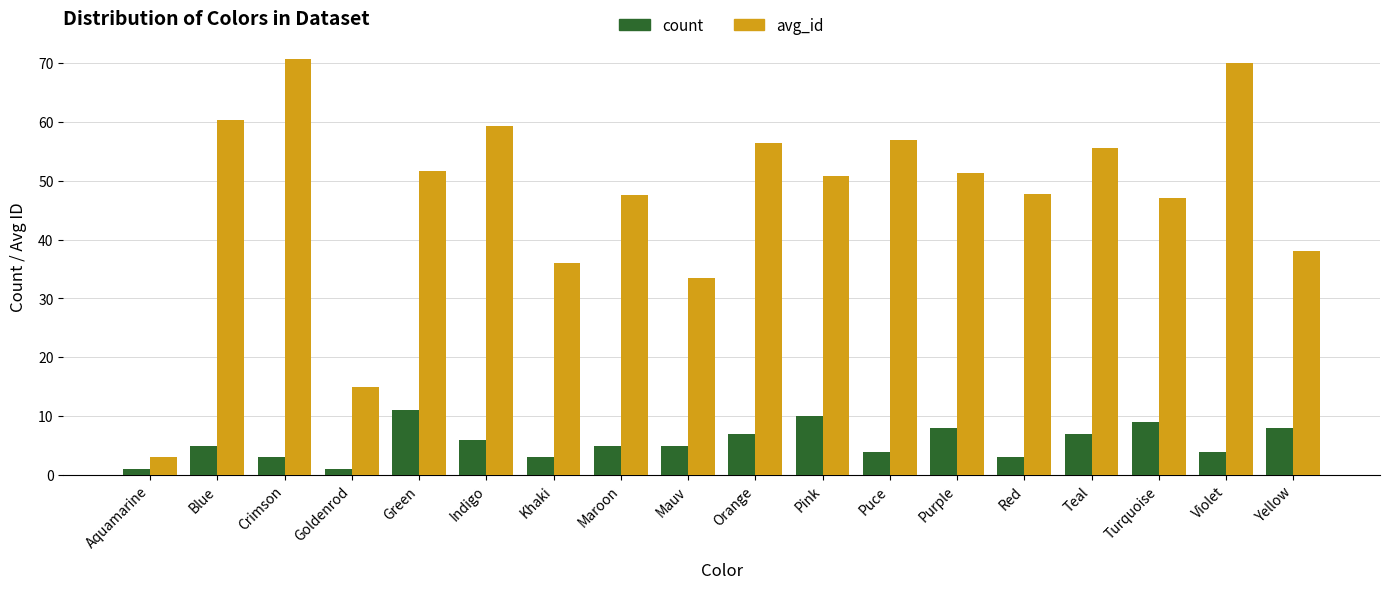

At which label is count closest to 6?

Indigo